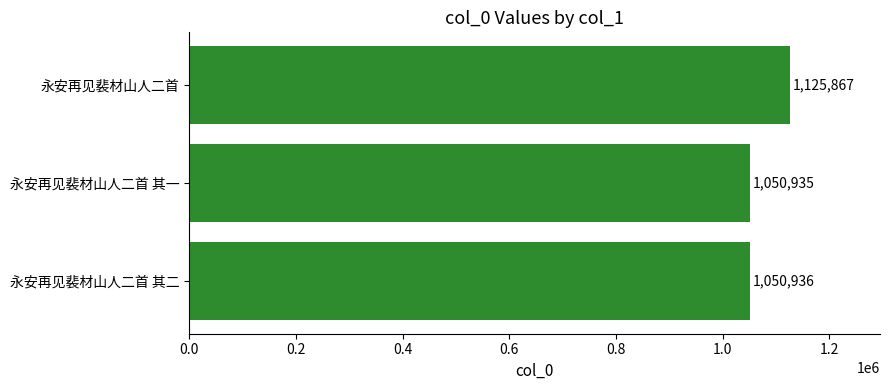

What is the difference between the maximum and minimum values?

74932